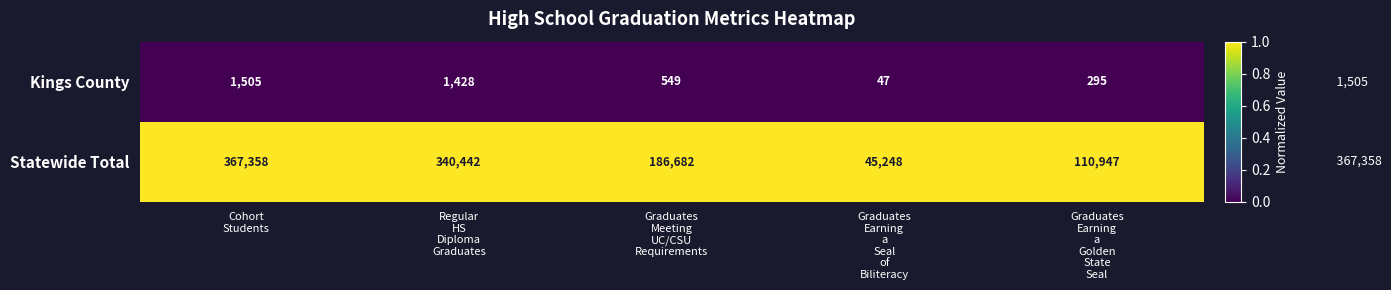

List the series in order of their peak value, highest first.

Statewide Total, Kings County